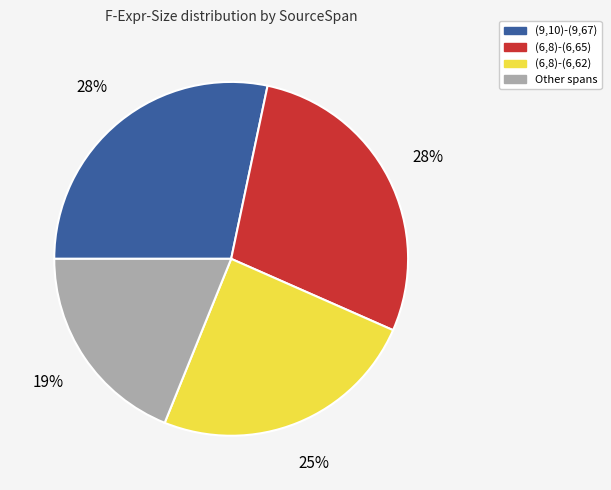

Is it true that (6,8)-(6,65) is 20% of the pie?

False